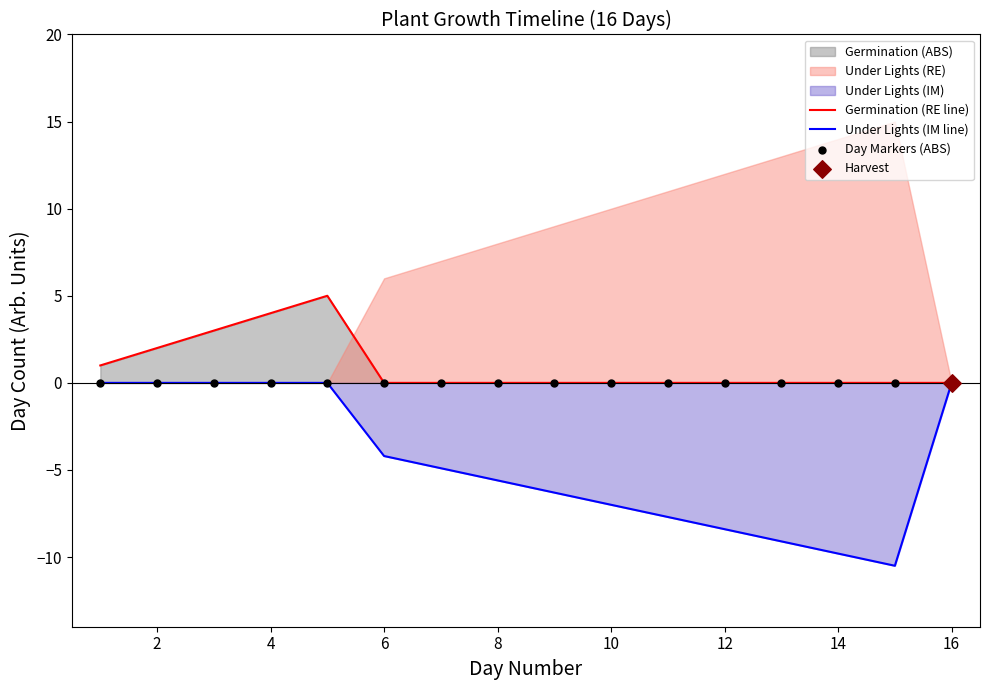

What is the highest value of the Germination (RE line) series?

5.0